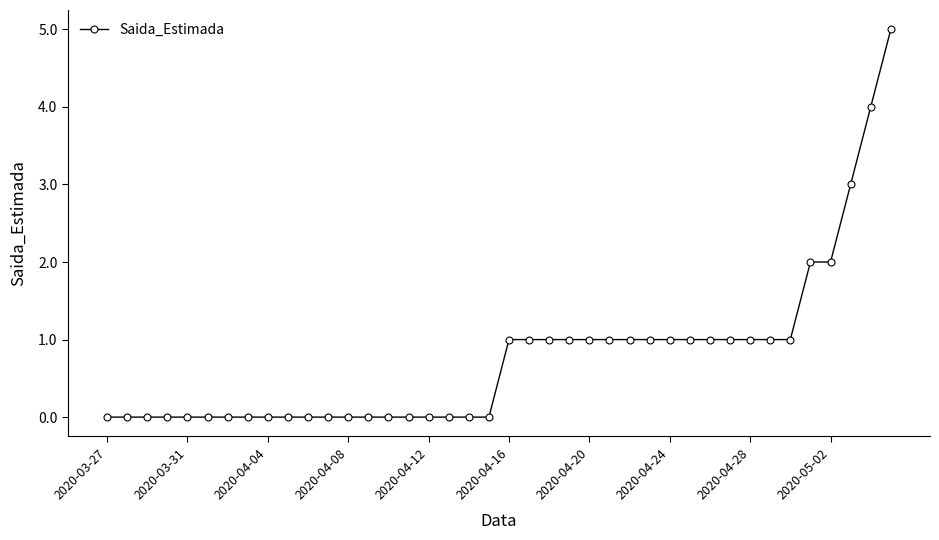

What is the difference between the second highest and minimum values?

4